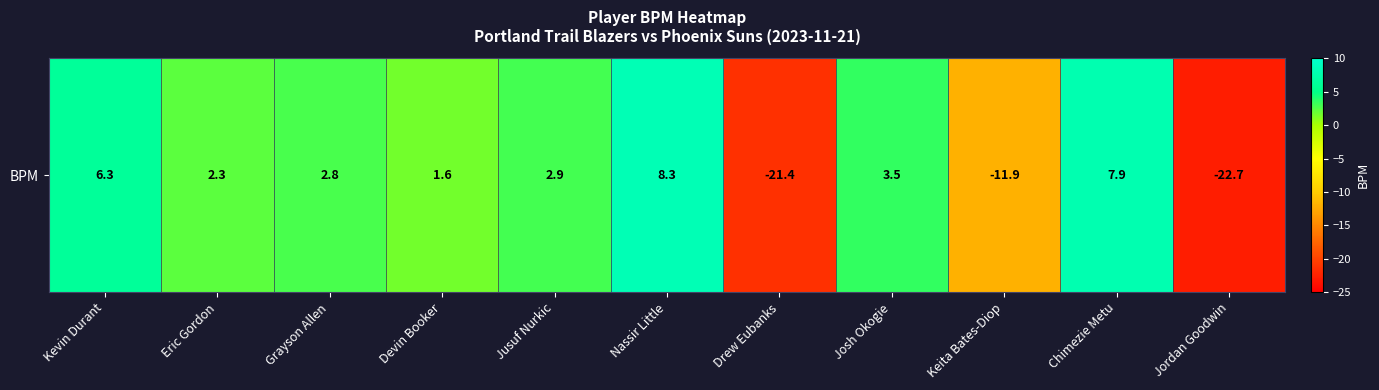

Reading left to right, what are all the values shown in this chart?

6.3	2.3	2.8	1.6	2.9	8.3	-21.4	3.5	-11.9	7.9	-22.7